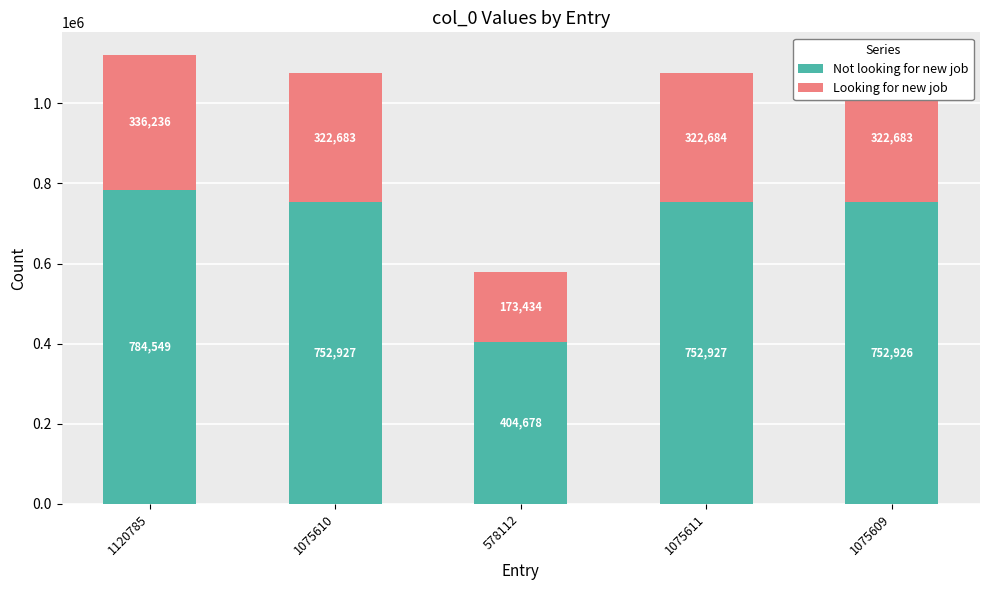

The Not looking for new job series shows 784549 at 1120785. True or false?

True